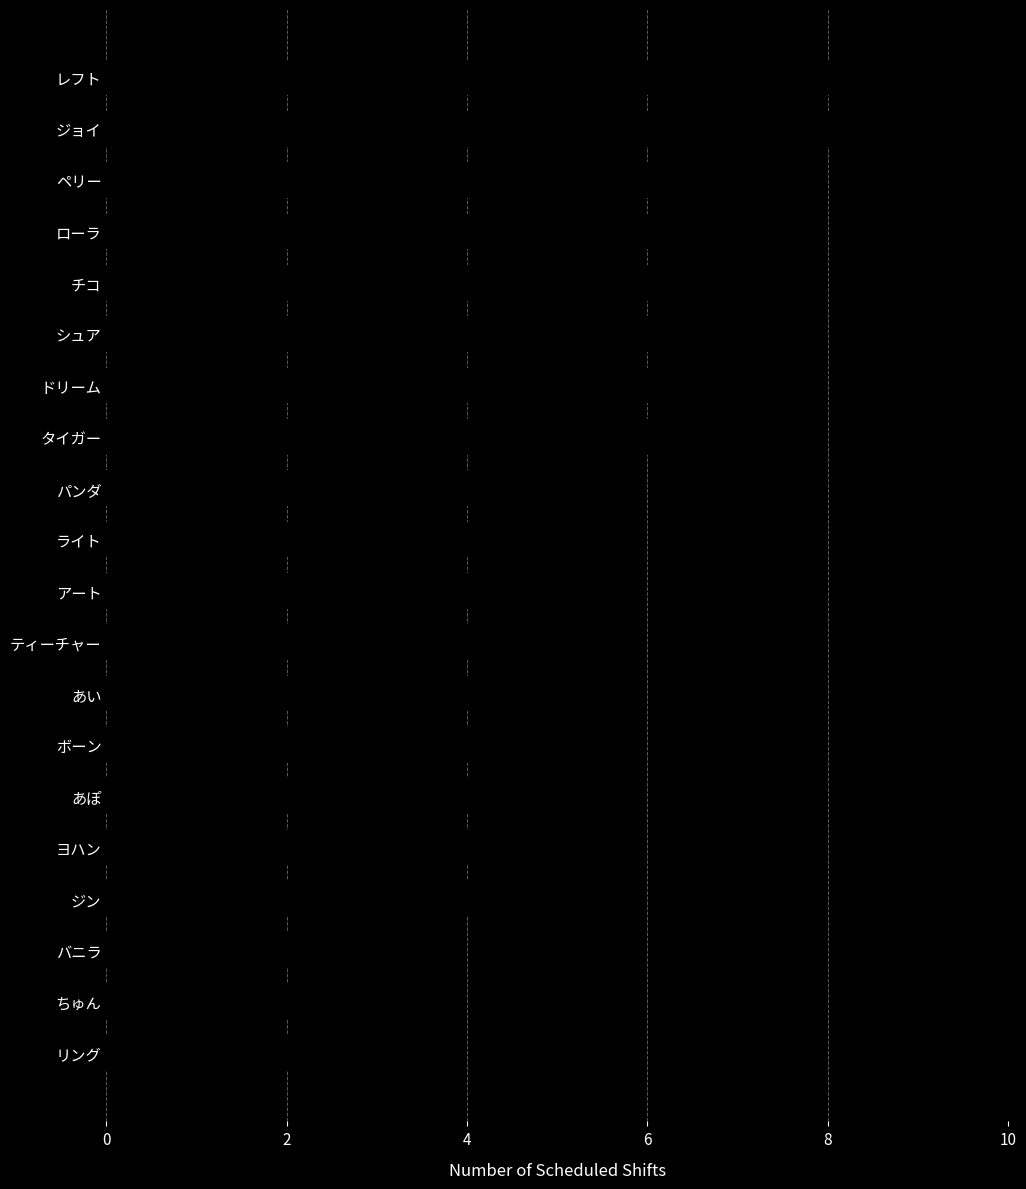

What is the sum of the values at チコ and シュア?

14